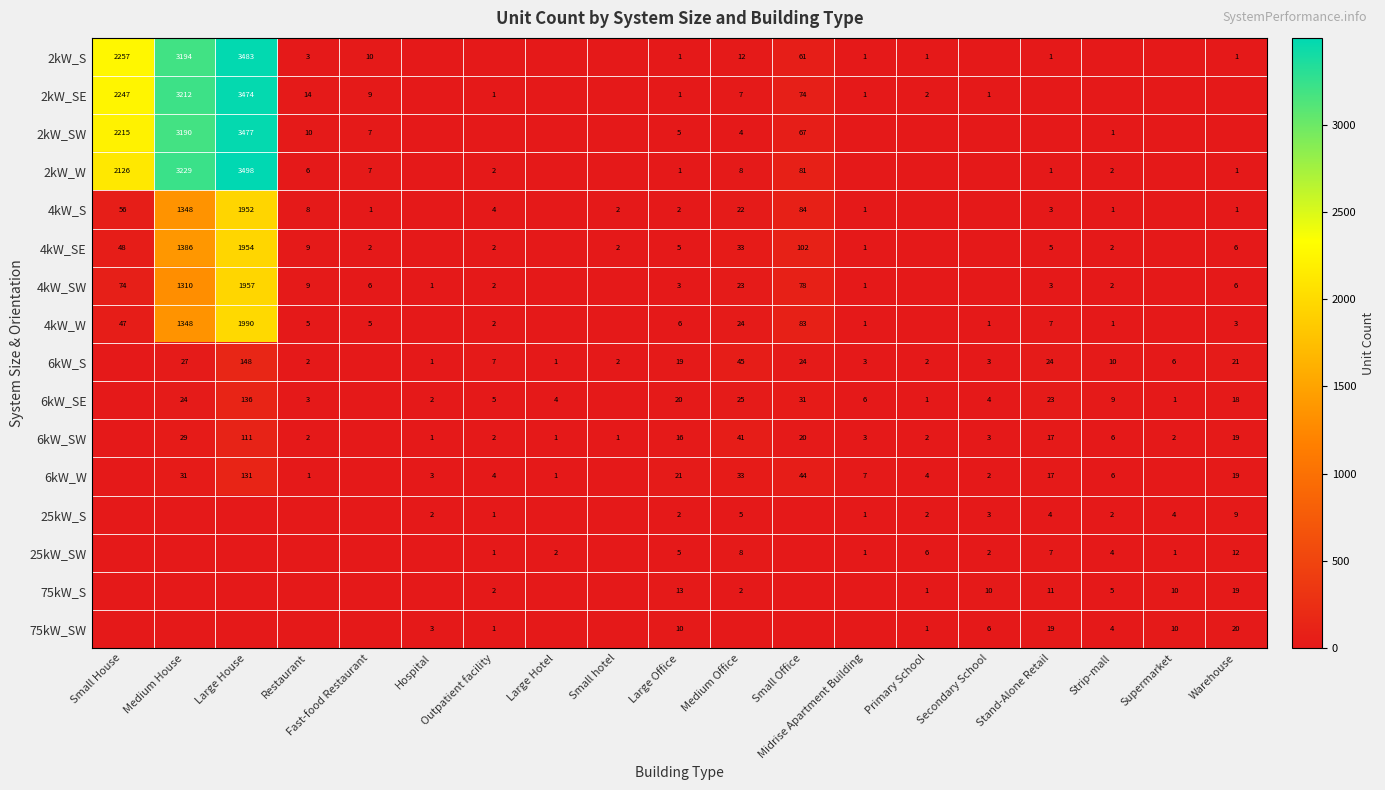

What is the total value across all series at Hospital?

13